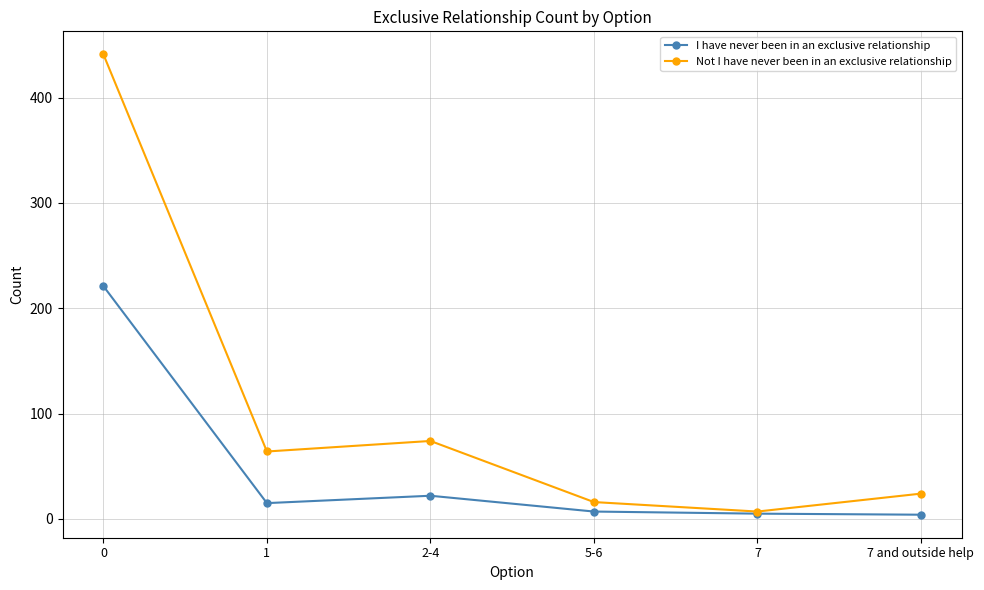

How many interior local peaks does the Not I have never been in an exclusive relationship series have?

1